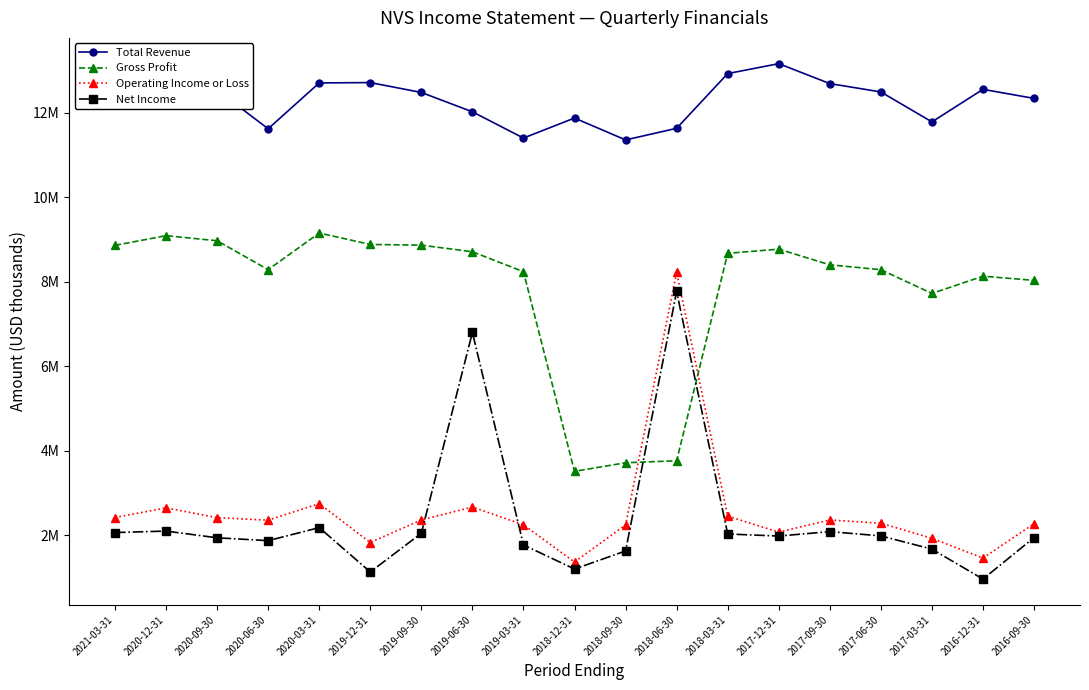

What is the total value across all series at 2017-12-31?

26.0